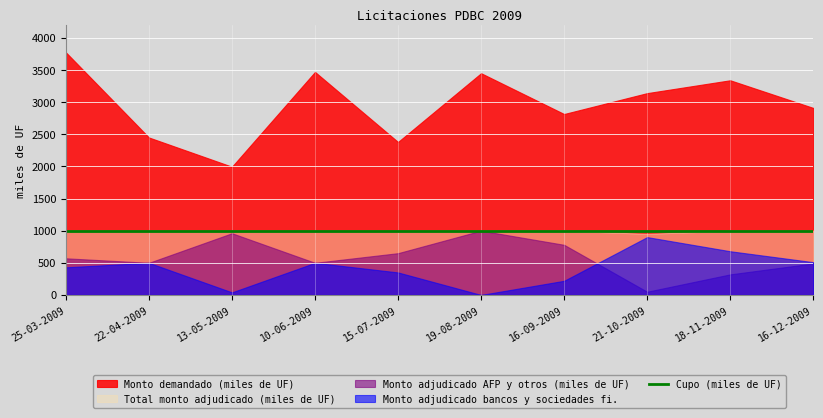

What is the lowest value of the Cupo (miles de UF) series?

1000